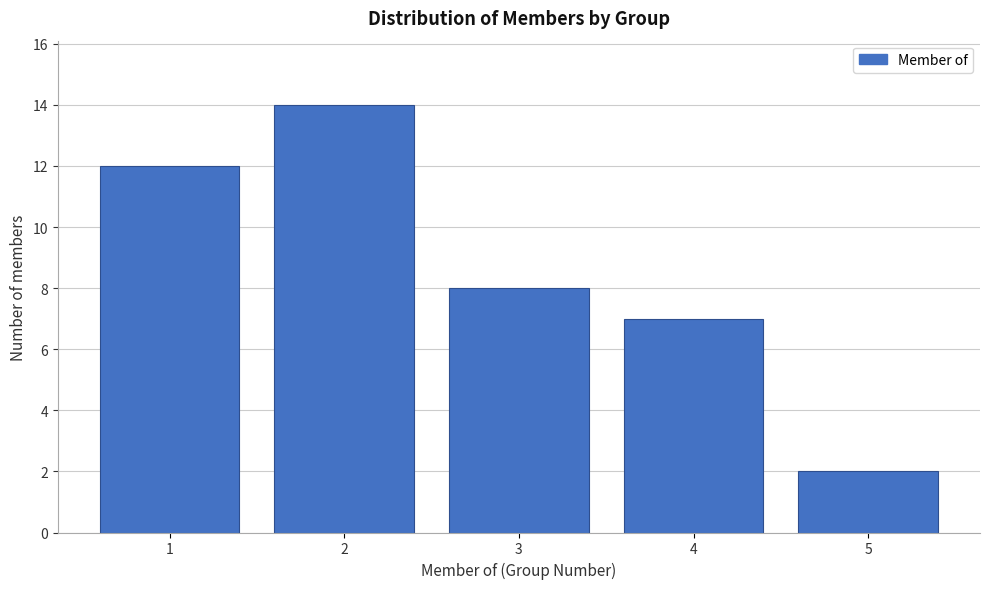

Reading left to right, transcribe all the data shown in this chart.

12	14	8	7	2